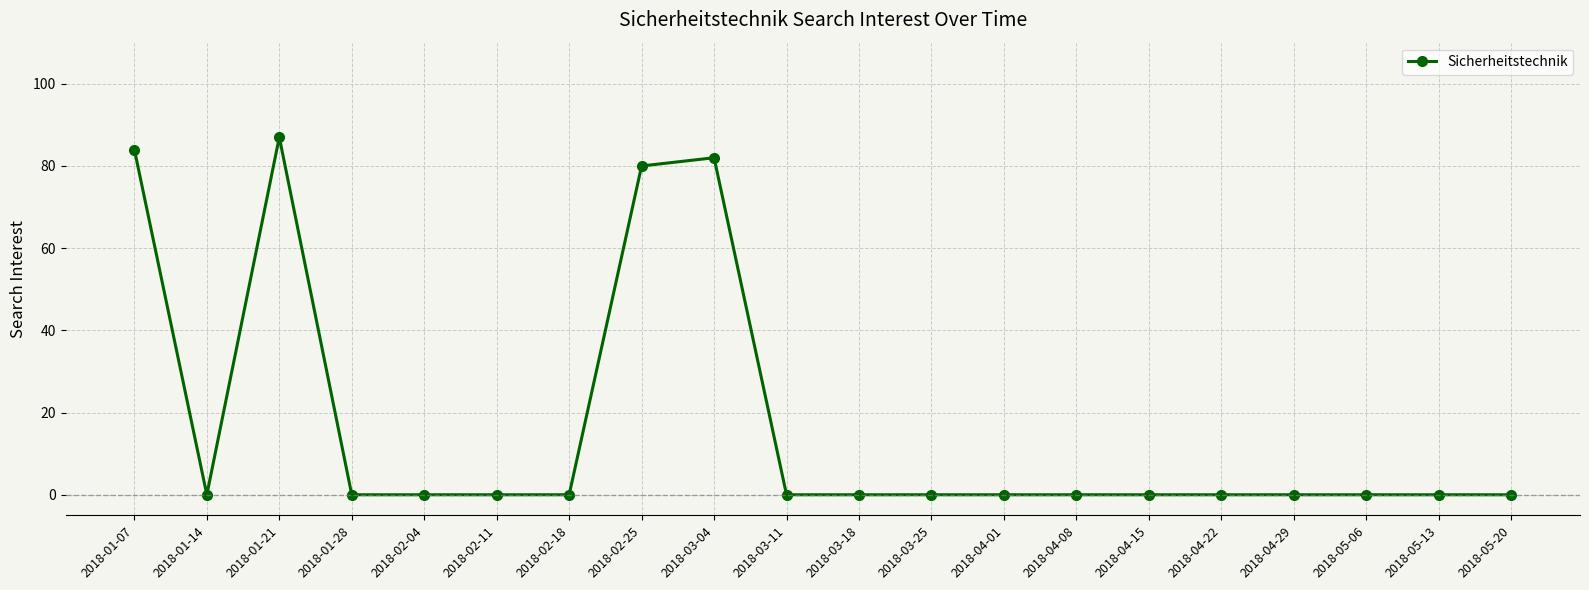

How many series are shown in this chart?

1